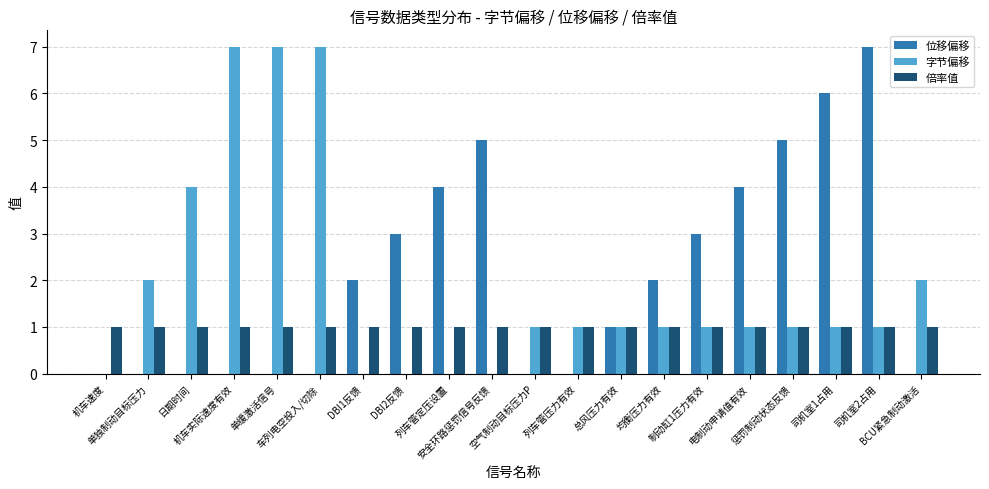

What is the difference between the 字节偏移 values at 空气制动目标压力P and 单独制动目标压力?

1